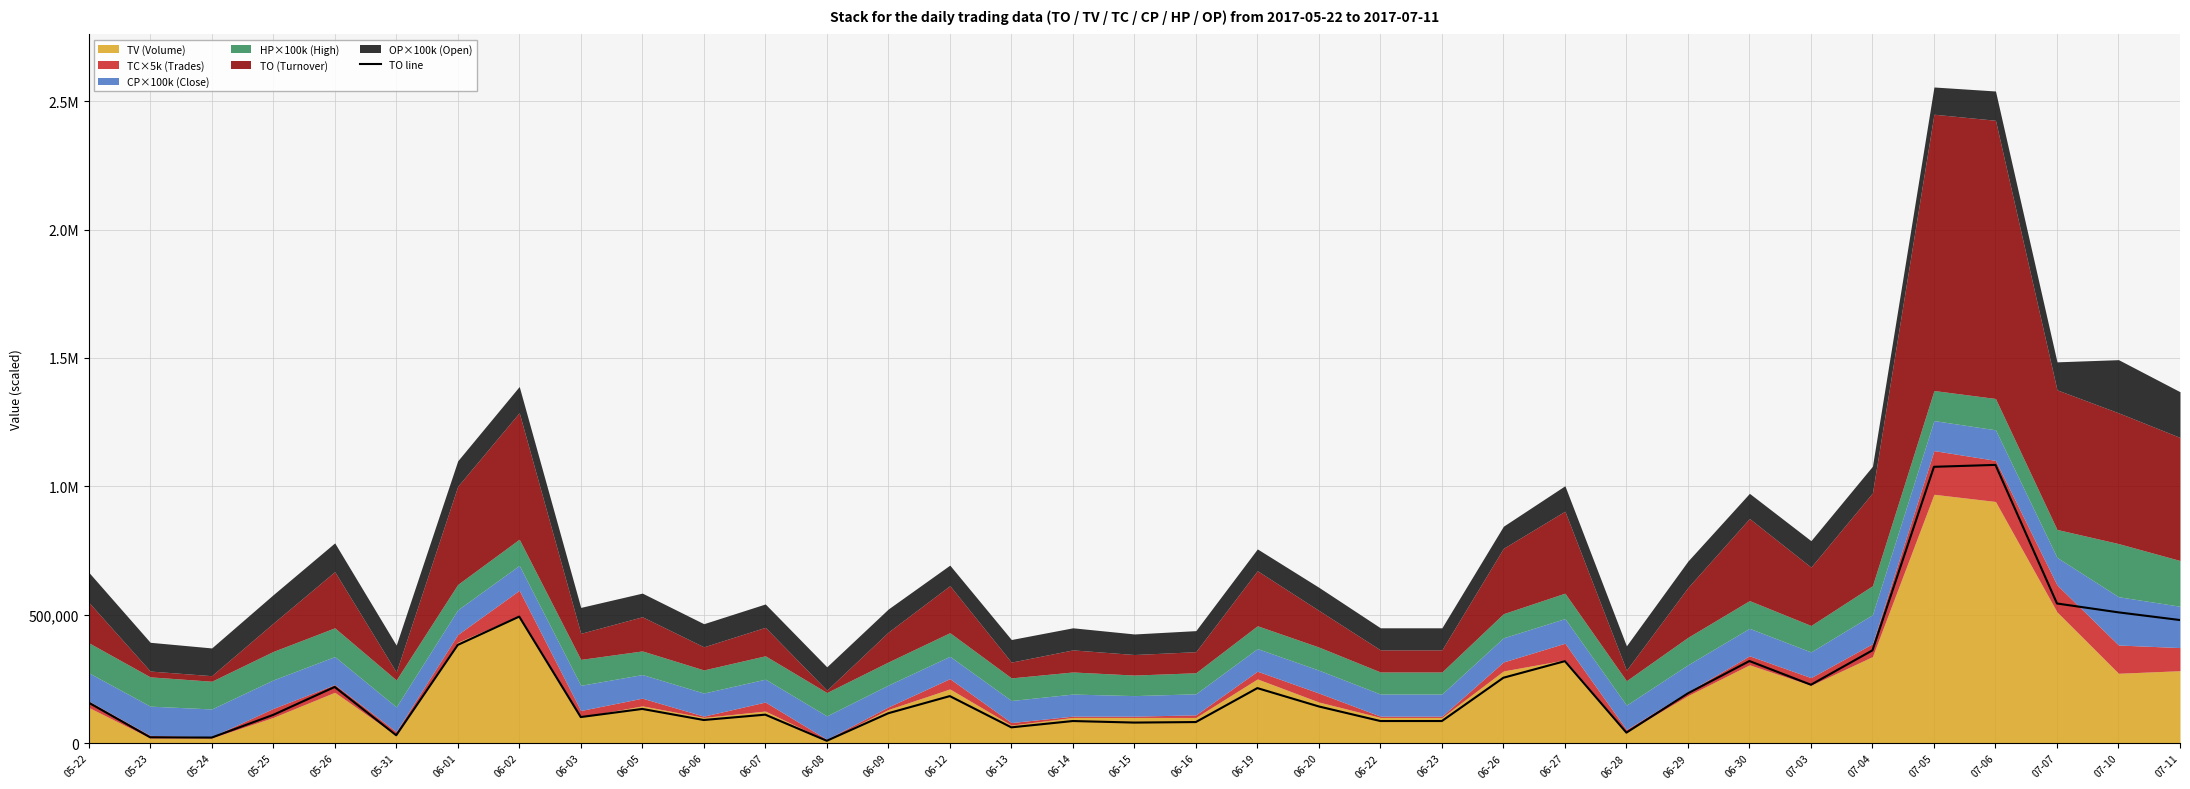

How many lines are shown in the chart?

1